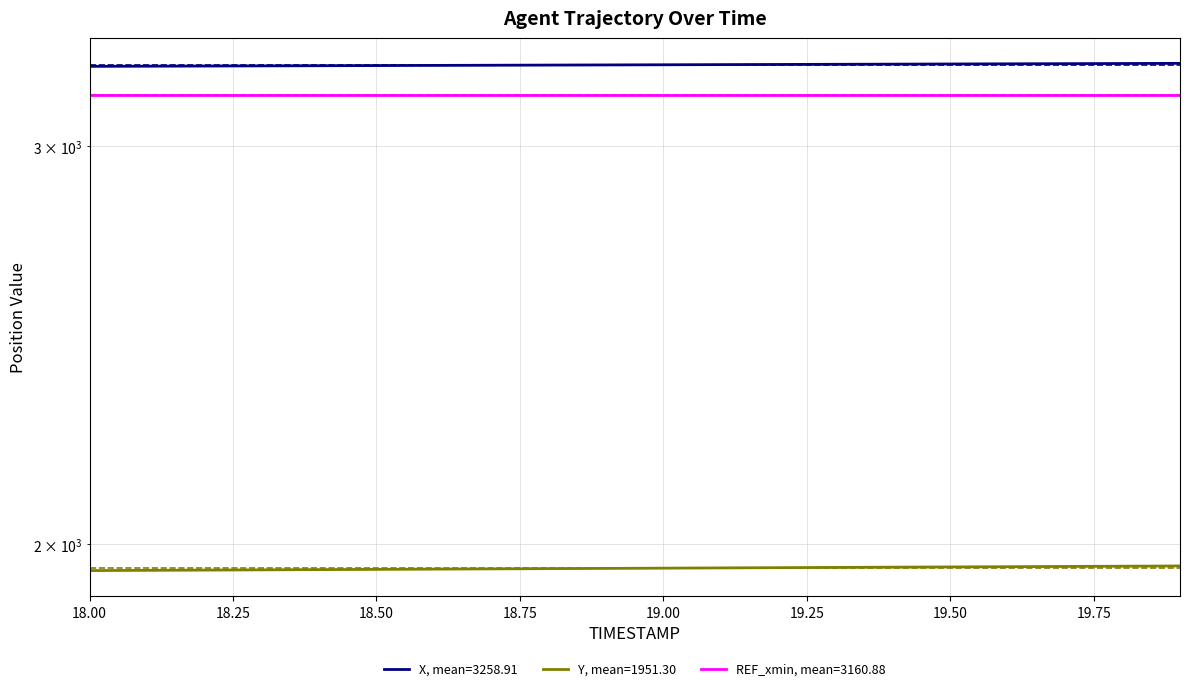

True or false: Y and X intersect in this chart.

False